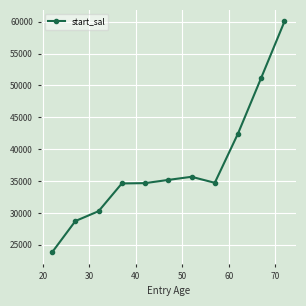

How many lines are shown in the chart?

1